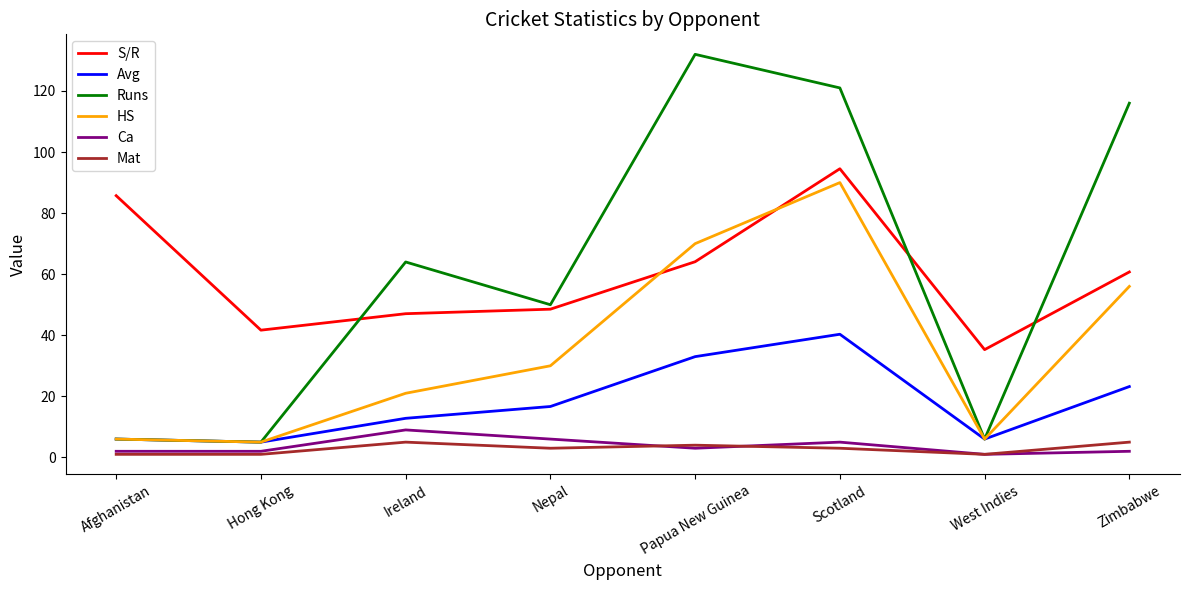

The Mat series shows 3.0 at Scotland. True or false?

True